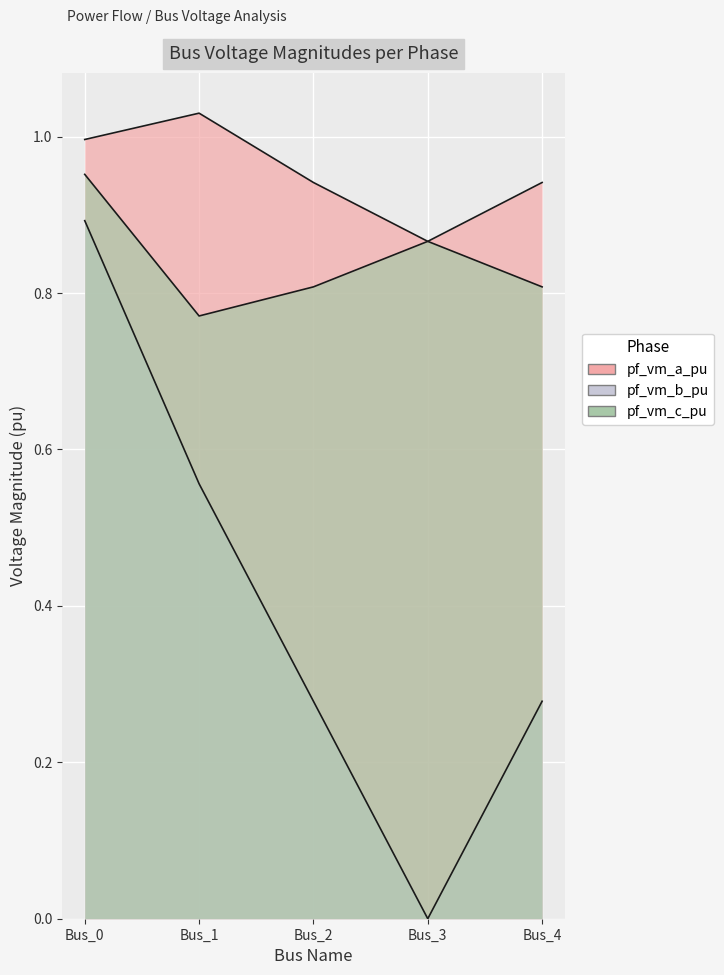

Reading left to right, extract all data points from this chart.

pf_vm_a_pu: 1.0	1.0	0.9	0.9	0.9
pf_vm_b_pu: 0.9	0.6	0.3	0.0	0.3
pf_vm_c_pu: 1.0	0.8	0.8	0.9	0.8